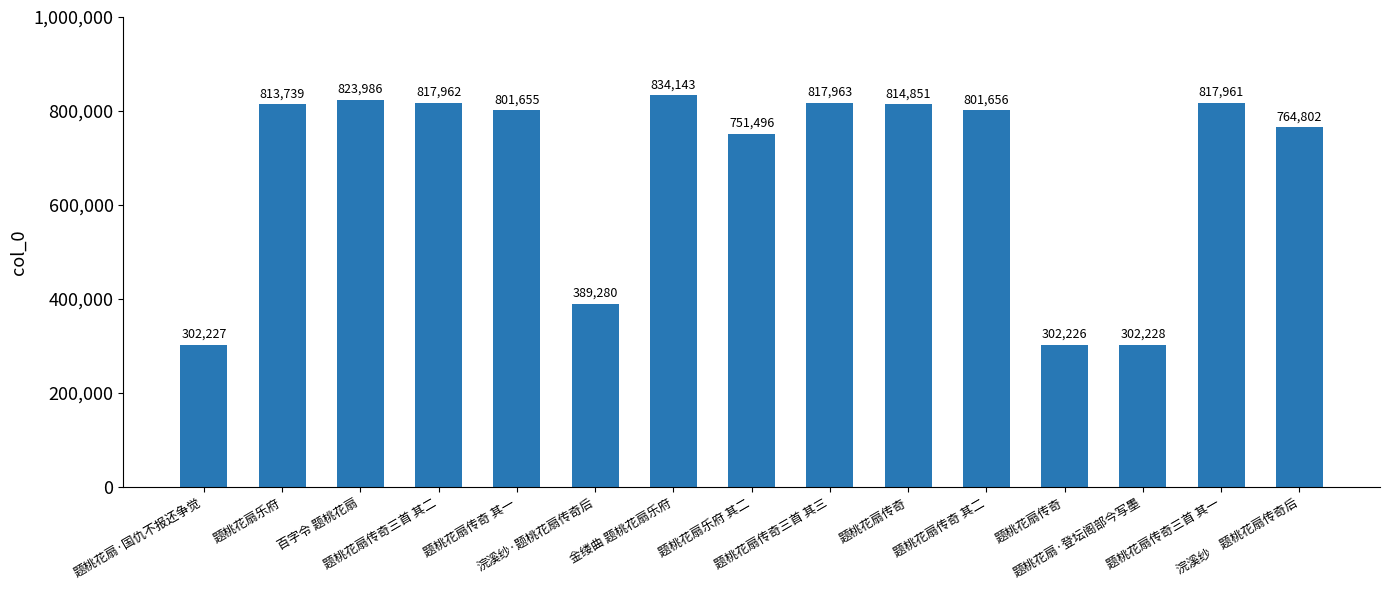

Reading left to right, extract all data points from this chart.

题桃花扇·国仇不报还争觉=302227	题桃花扇乐府=813739	百字令 题桃花扇=823986	题桃花扇传奇三首 其二=817962	题桃花扇传奇 其一=801655	浣溪纱·题桃花扇传奇后=389280	金缕曲 题桃花扇乐府=834143	题桃花扇乐府 其二=751496	题桃花扇传奇三首 其三=817963	题桃花扇传奇=814851	题桃花扇传奇 其二=801656	题桃花扇传奇=302226	题桃花扇·登坛阁部今写墨=302228	题桃花扇传奇三首 其一=817961	浣溪纱　题桃花扇传奇后=764802